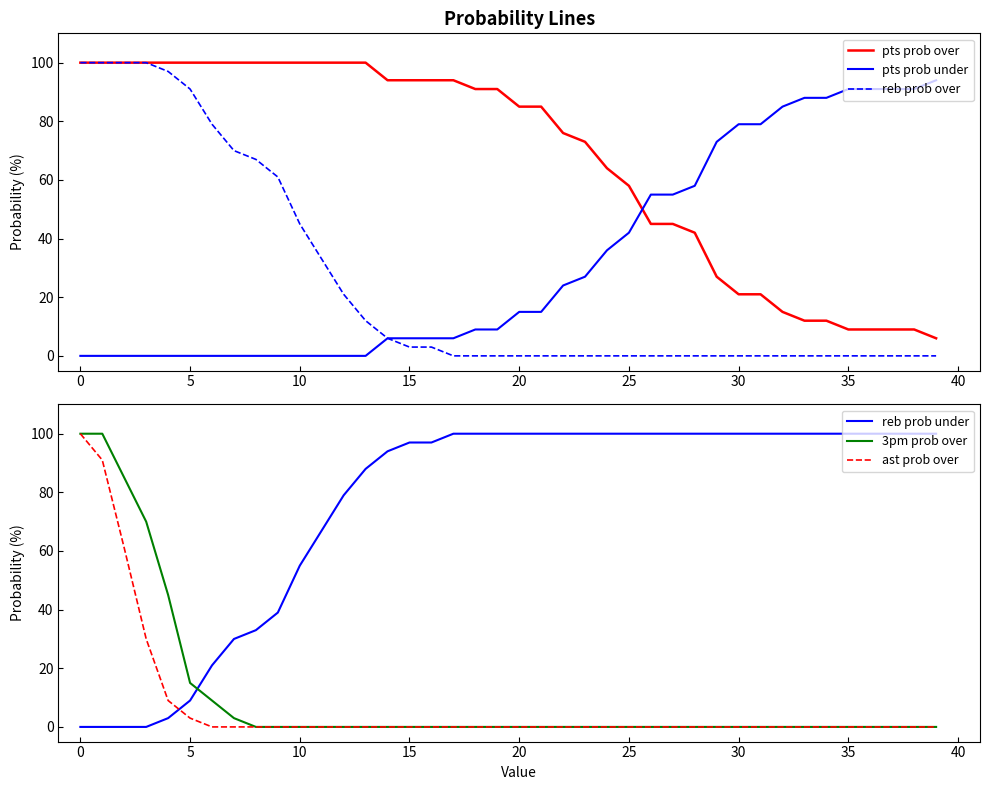

Is it true that pts prob over equals 100 at 12?

True